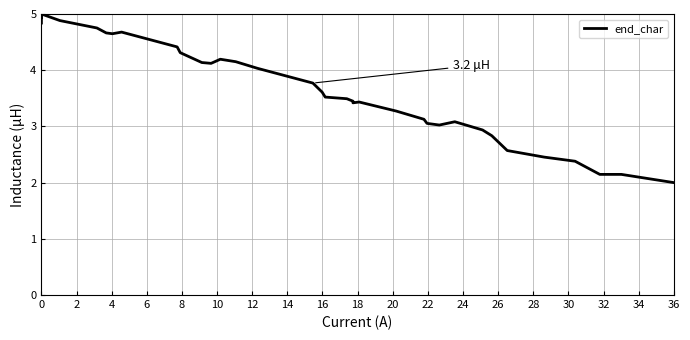

Which has a higher value, 8 or 2?

2